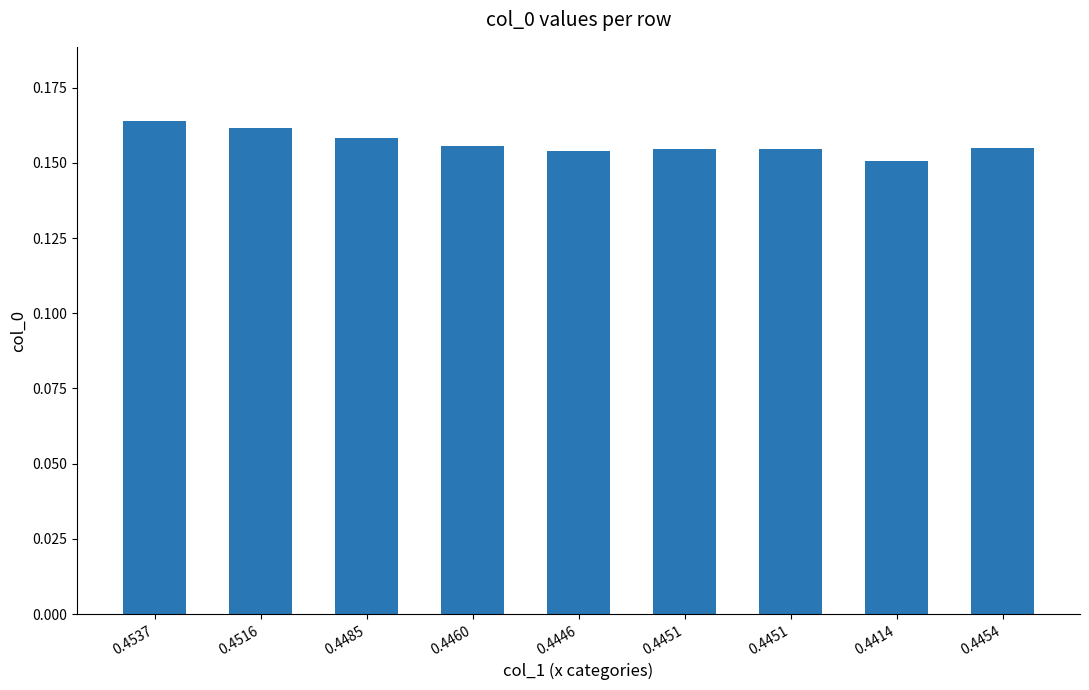

What is the sum of the values at 0.4414 and 0.4454?

0.3